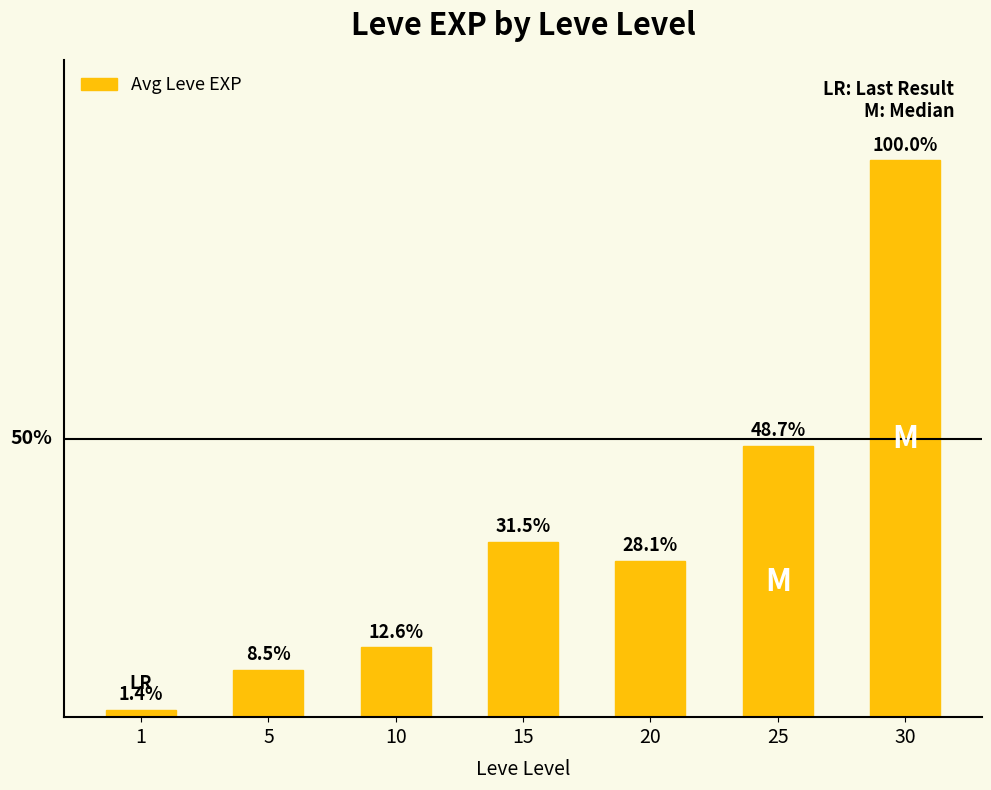

True or false: the data shows 16460 at 15.

True